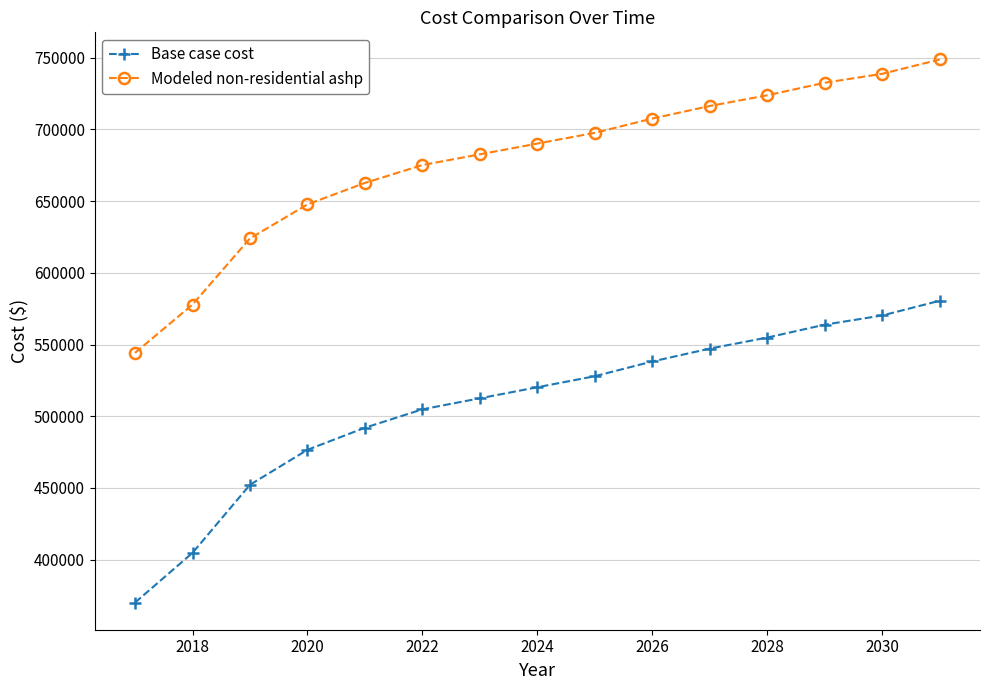

List the series in order of their overall mean, lowest first.

Base case cost, Modeled non-residential ashp